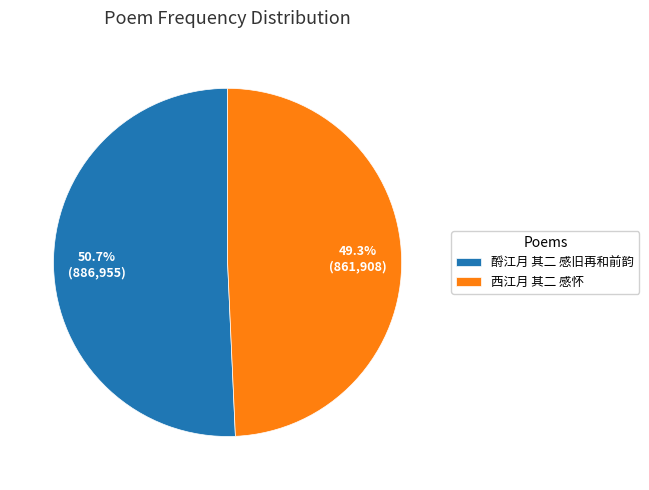

Rank the categories by value from lowest to highest.

西江月 其二 感怀, 酹江月 其二 感旧再和前韵